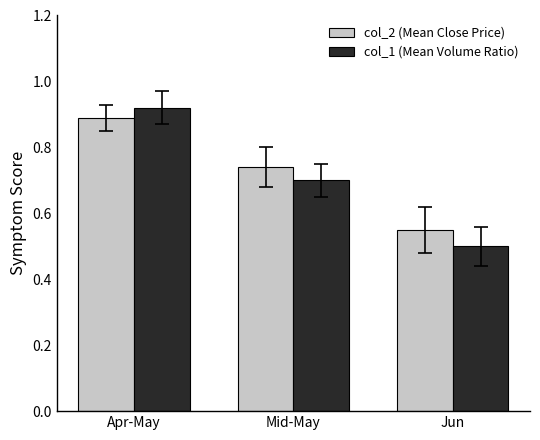

What are all the series names shown in the legend?

col_2 (Mean Close Price), col_1 (Mean Volume Ratio)